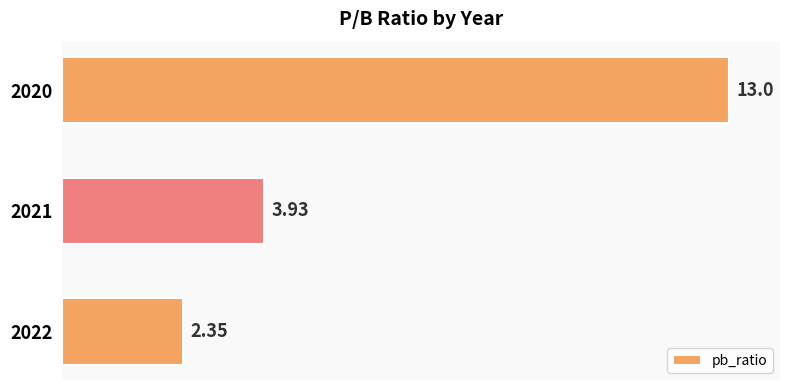

List the labels in order of value, smallest first.

2022, 2021, 2020